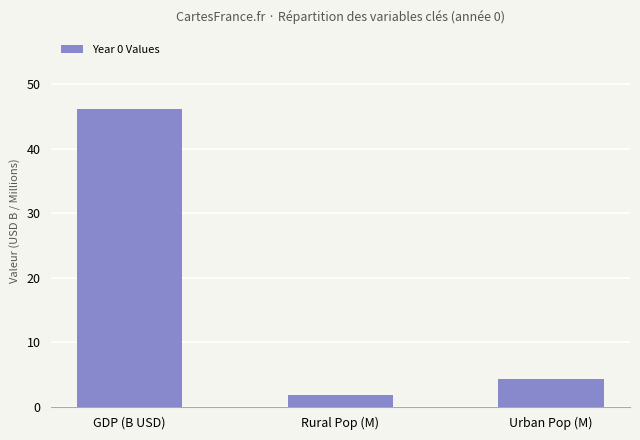

Reading left to right, transcribe all the data shown in this chart.

46.1	1.9	4.4